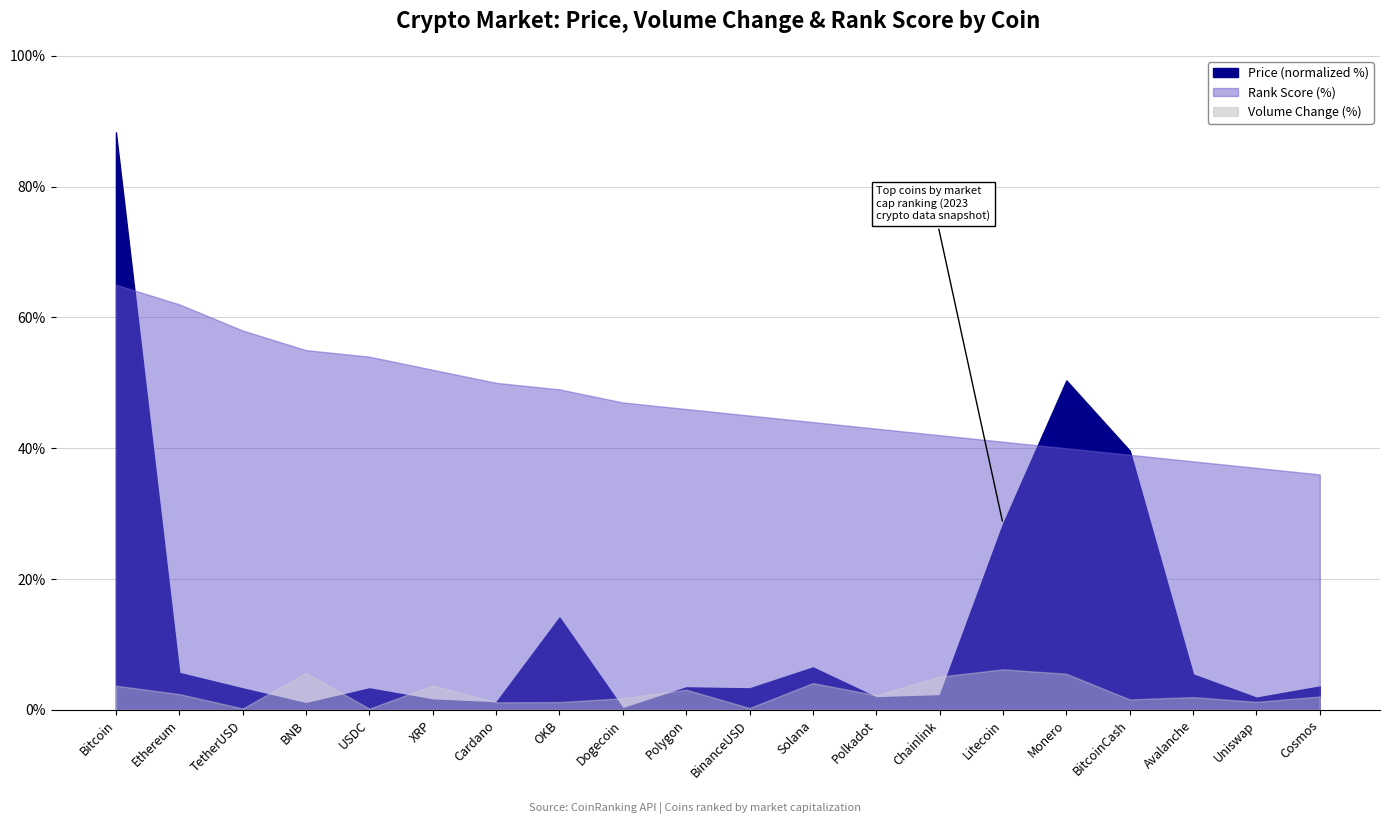

True or false: Volume Change (%) and Rank Score (%) intersect in this chart.

False